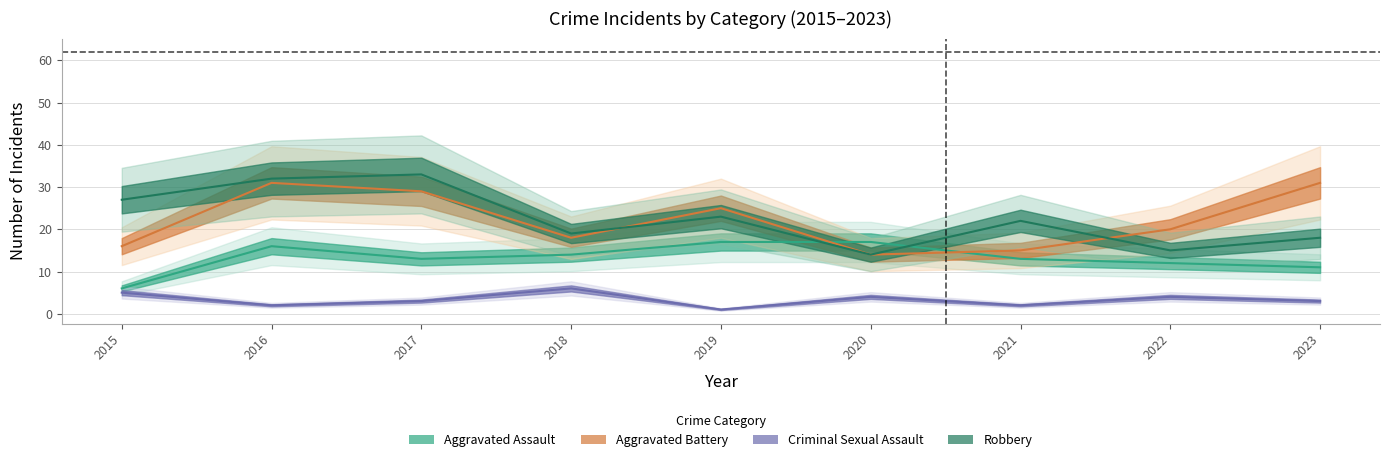

What is the average value of the Robbery series?

23